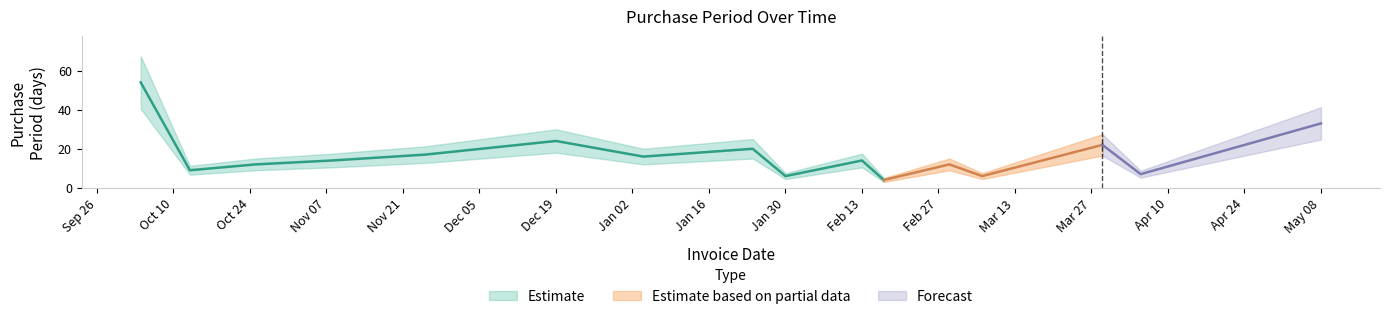

What is the difference between the maximum and second lowest values?

48